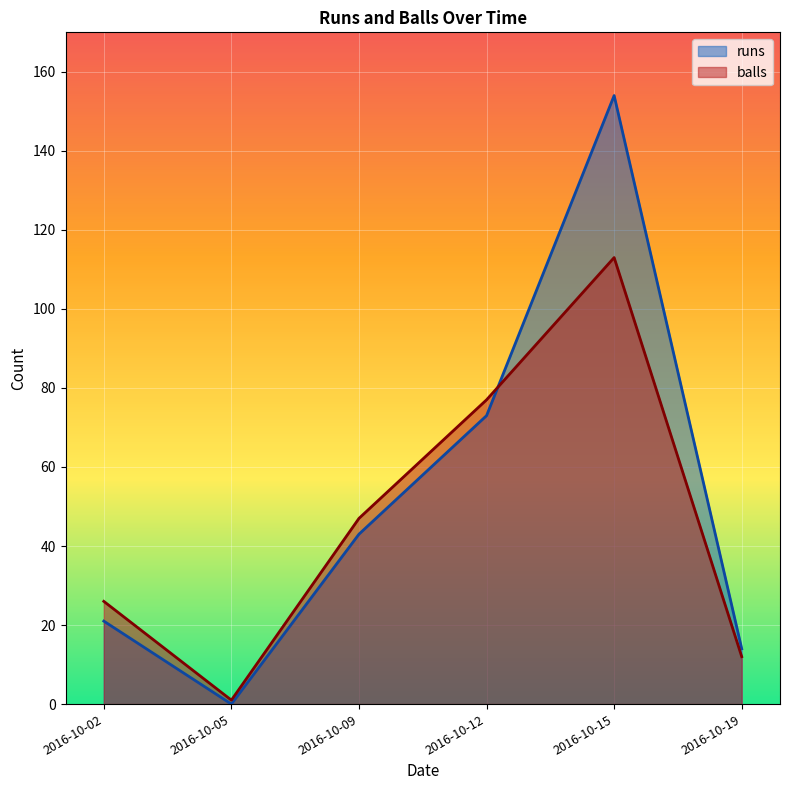

In runs, how many points are lower than both neighbors (excluding endpoints)?

1